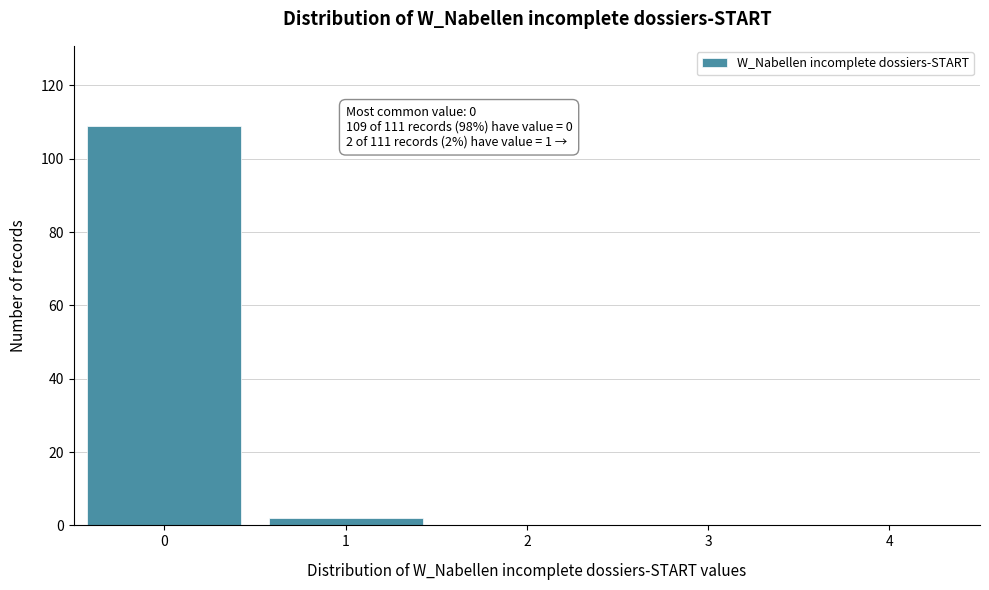

Reading left to right, extract all data points from this chart.

0=109	1=2	2=0	3=0	4=0